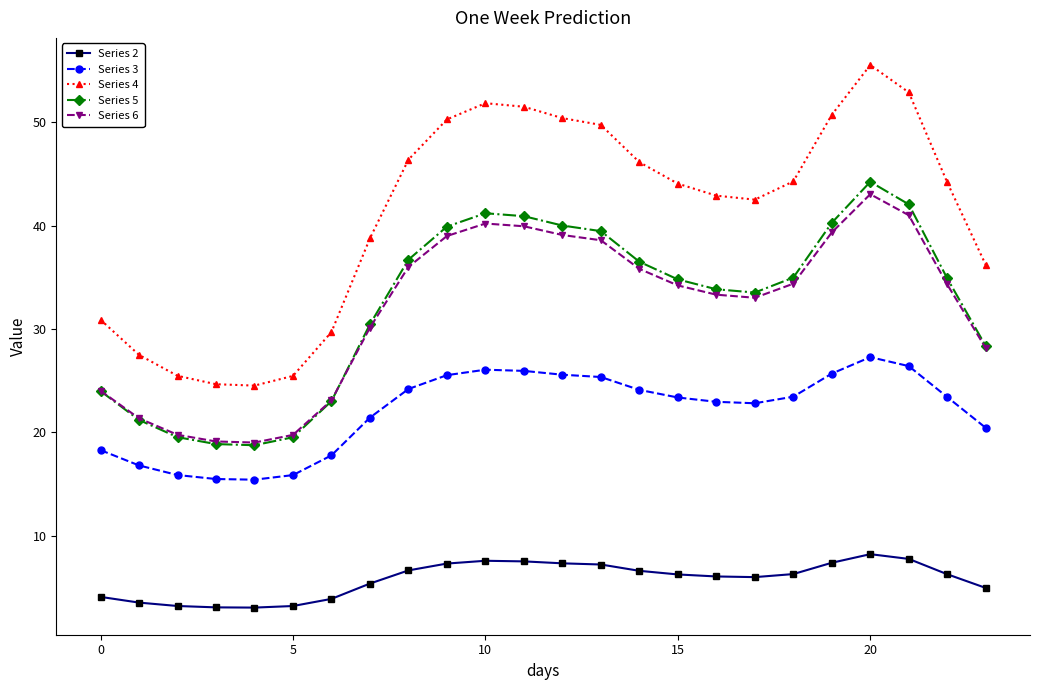

What is the smallest value displayed?

3.1